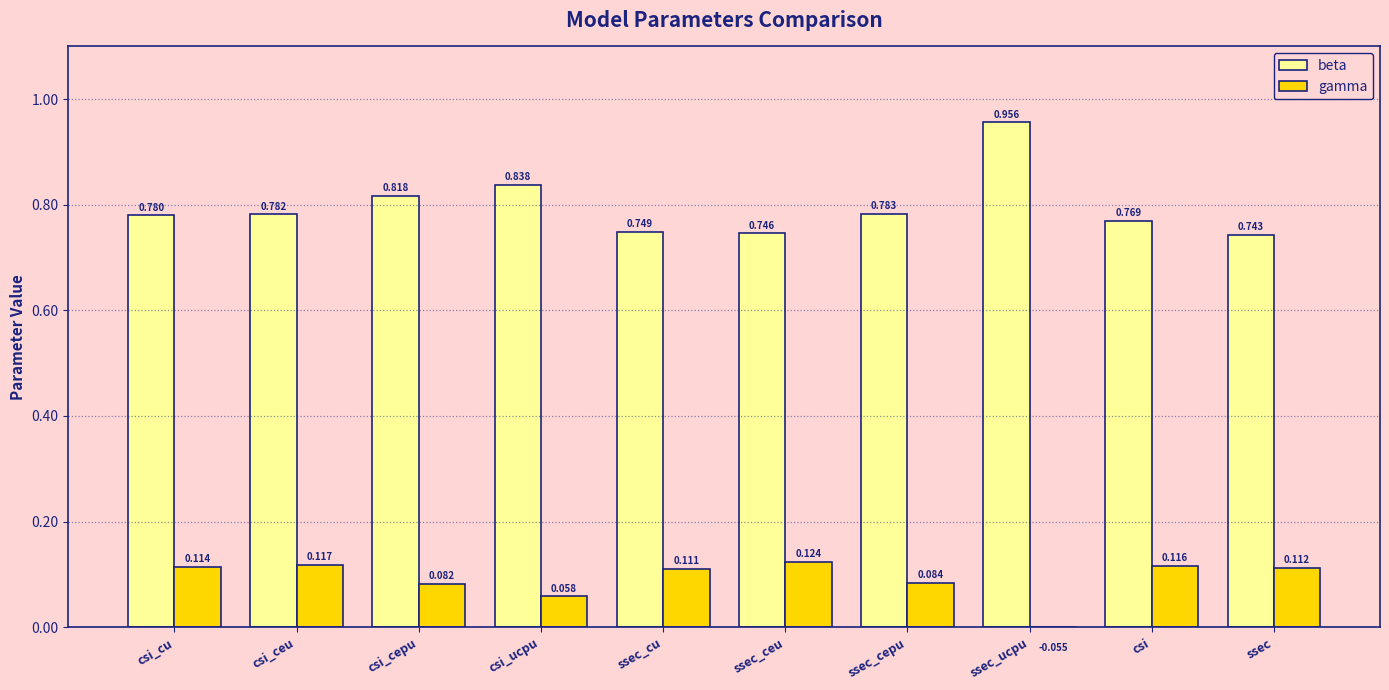

List the series in order of their overall mean, highest first.

beta, gamma